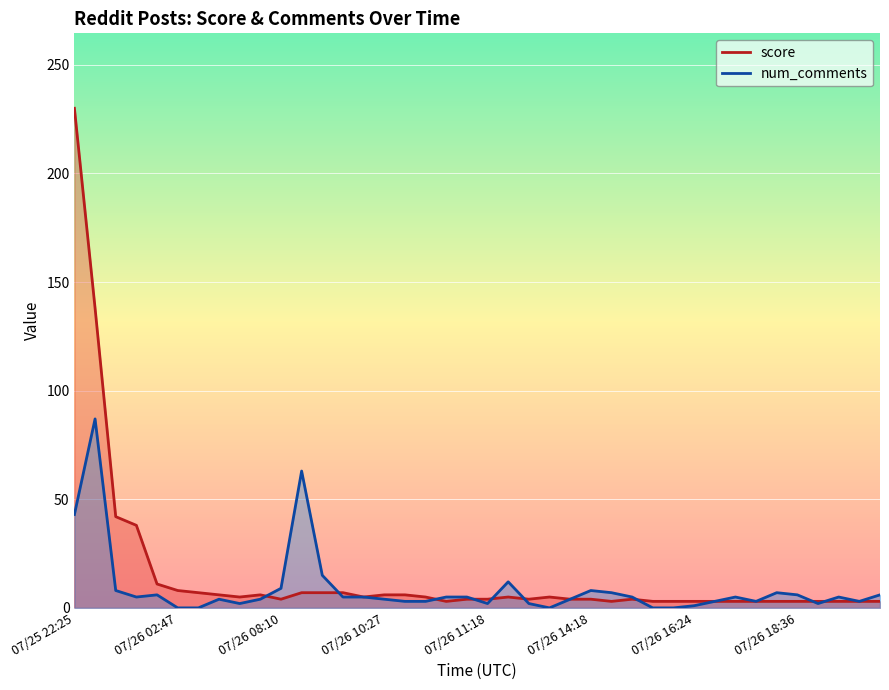

What is the sum of all num_comments values?

357